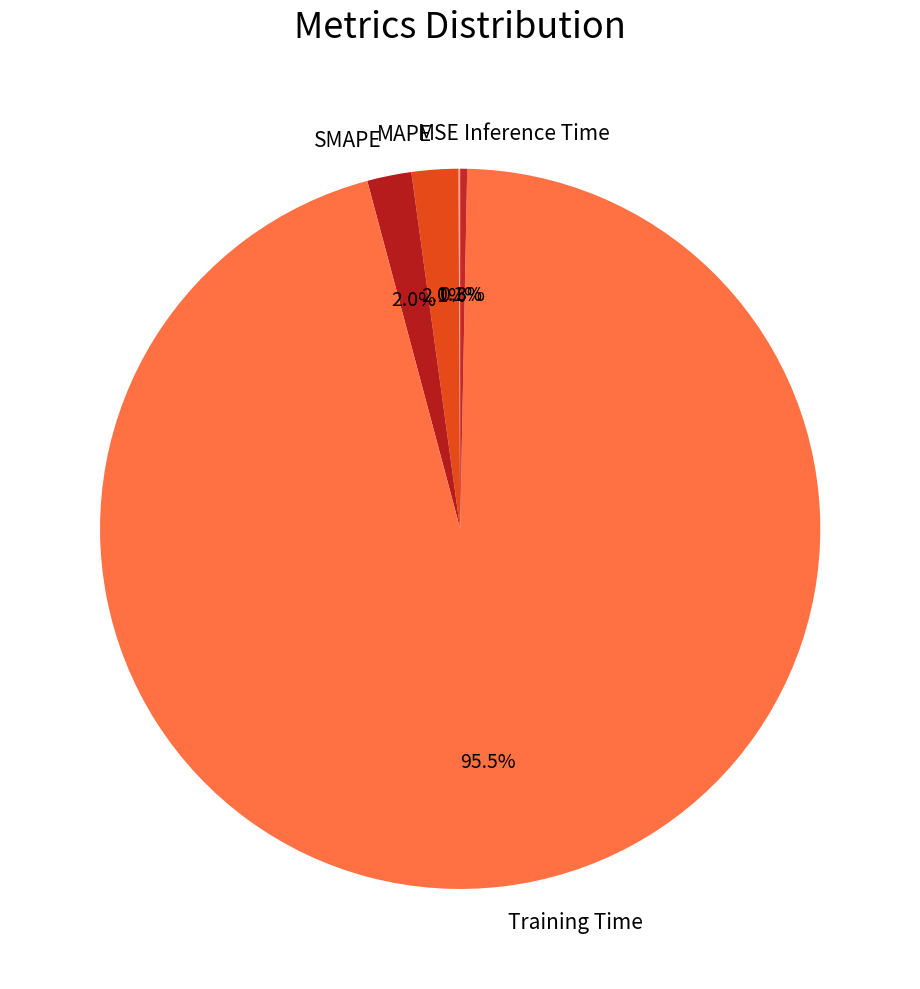

What percentage is NOT represented by Inference Time?

99.7%